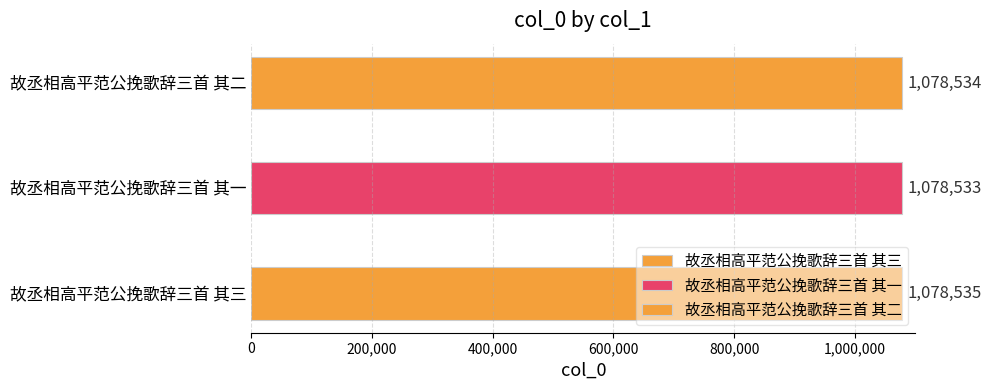

Rank the categories by value from lowest to highest.

故丞相高平范公挽歌辞三首 其一, 故丞相高平范公挽歌辞三首 其二, 故丞相高平范公挽歌辞三首 其三